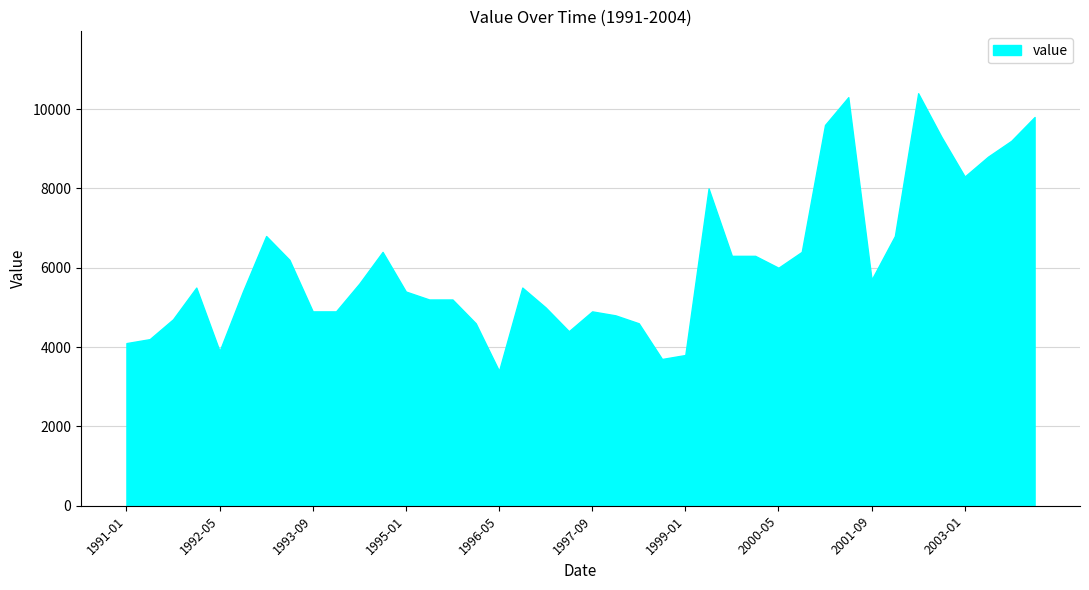

What is the average value?

6108